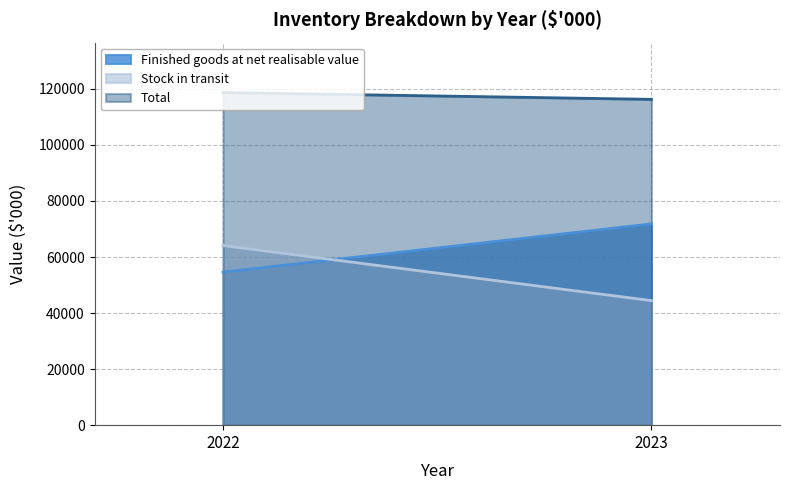

Rank the categories by Finished goods at net realisable value value from lowest to highest.

2022, 2023